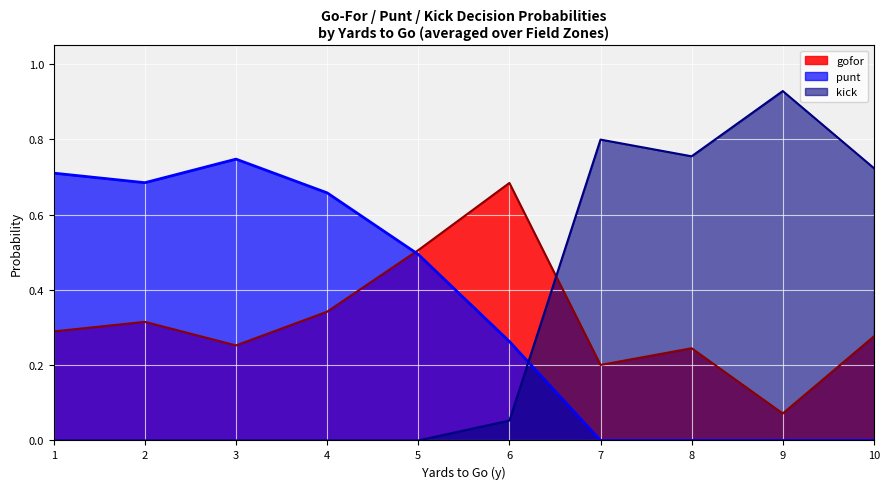

Which series has the largest range (max minus min)?

kick